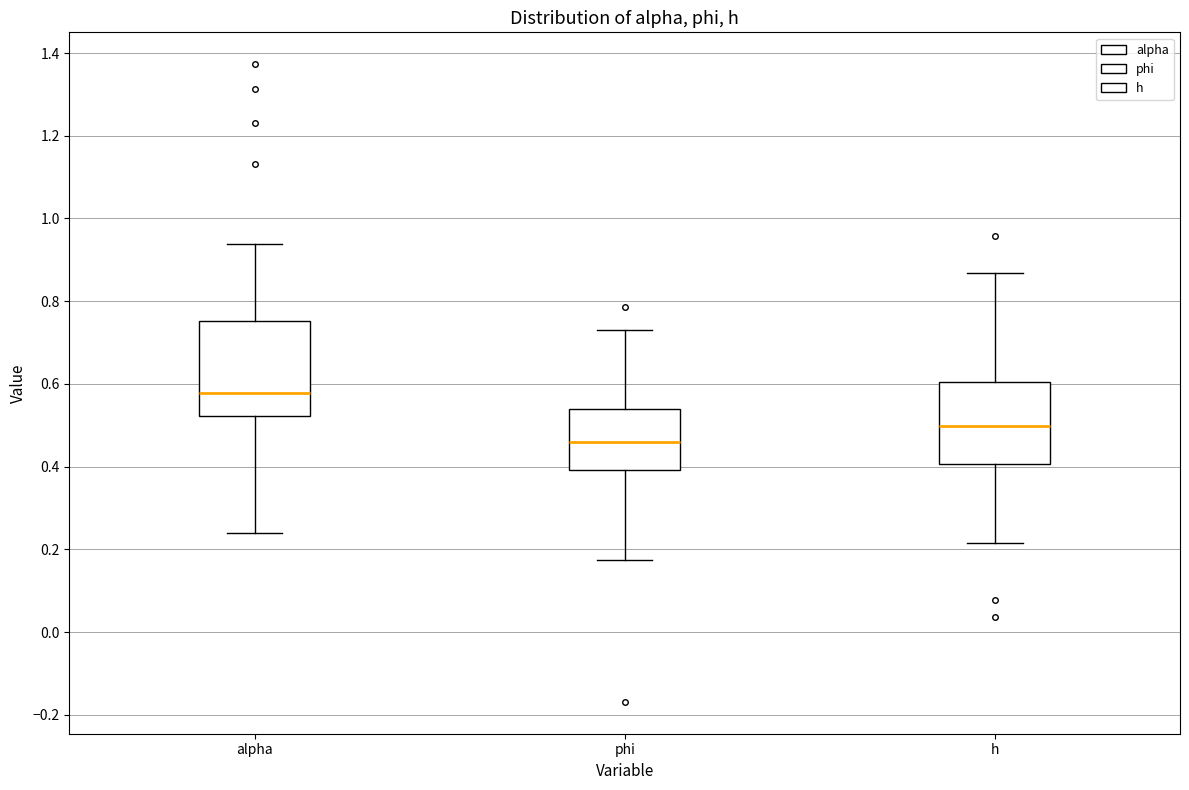

Which box is the tallest, from its lower edge to its upper edge?

alpha